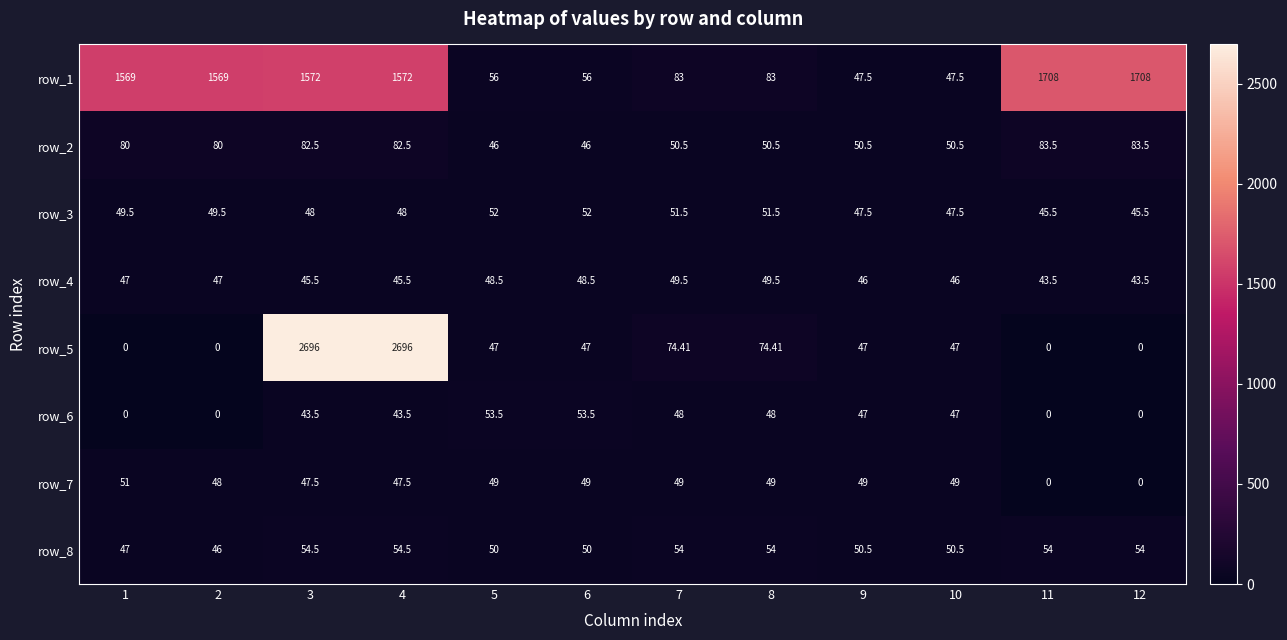

How many series are shown in this chart?

8